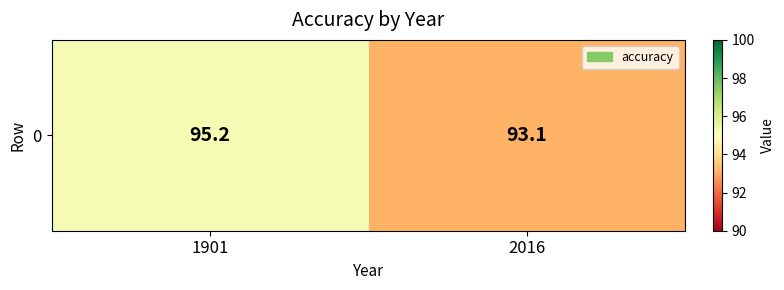

Rank the categories by value from lowest to highest.

2016, 1901